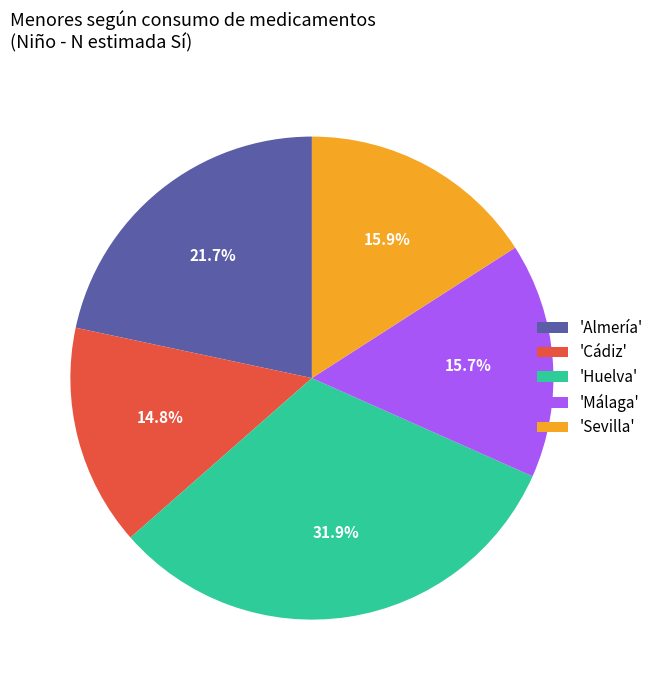

Which slice is the largest?

'Huelva'